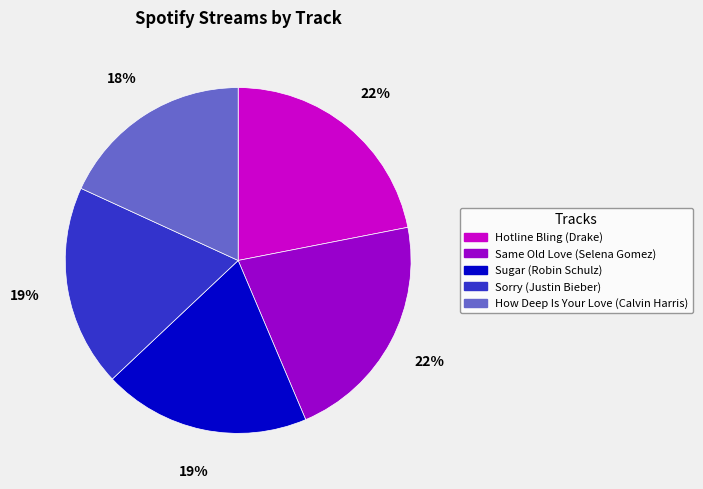

To the nearest percent, what portion does Sorry (Justin Bieber) represent?

19%